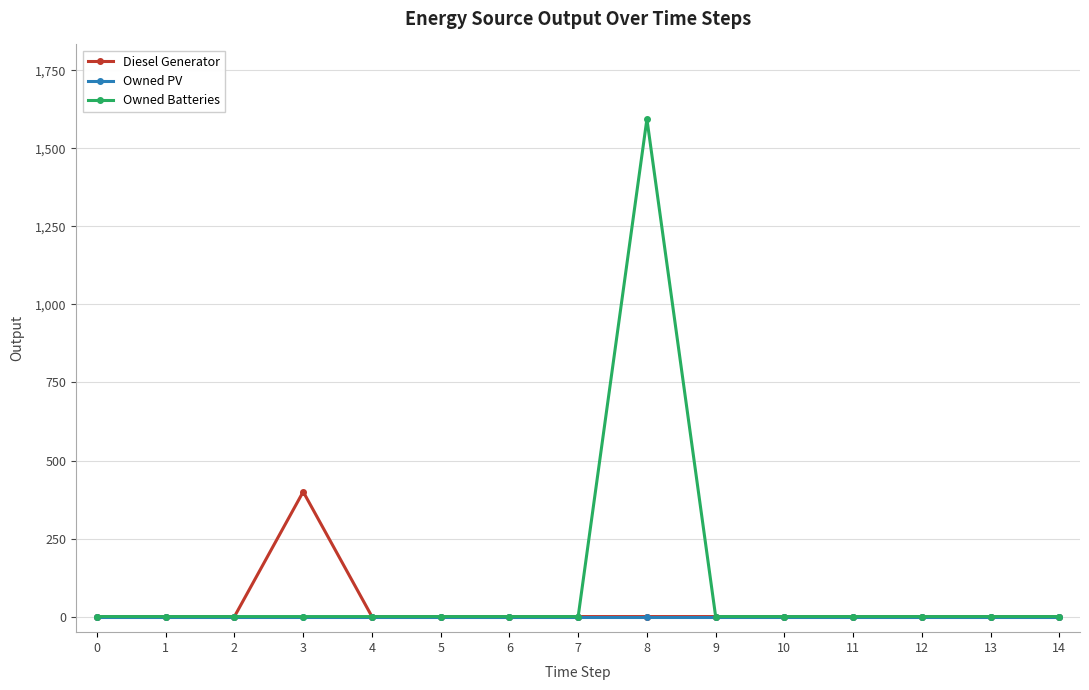

How many data points in Diesel Generator are above 0?

1